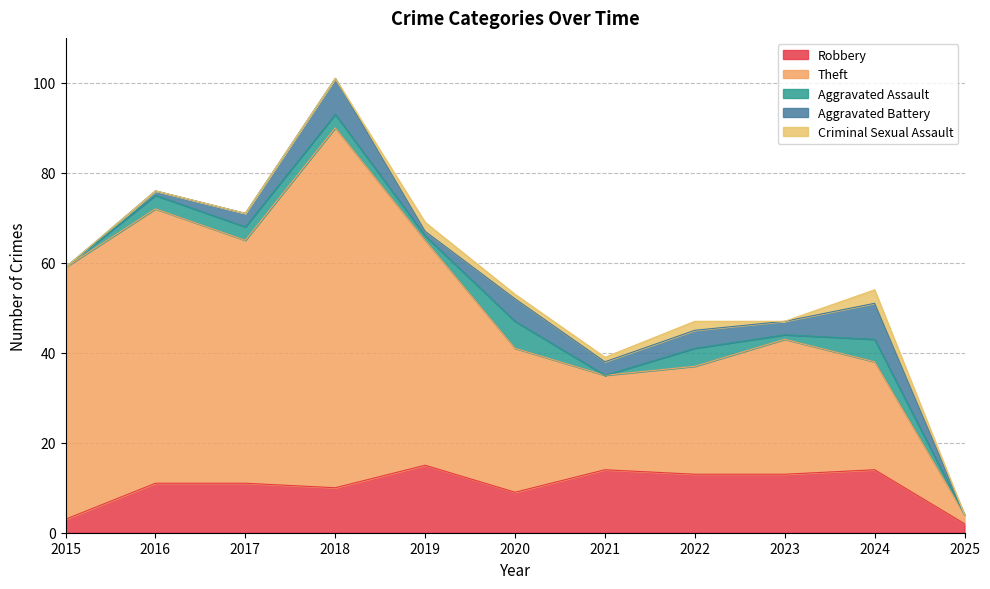

At 2023, list the series in order from largest to smallest.

Theft, Robbery, Aggravated Battery, Aggravated Assault, Criminal Sexual Assault